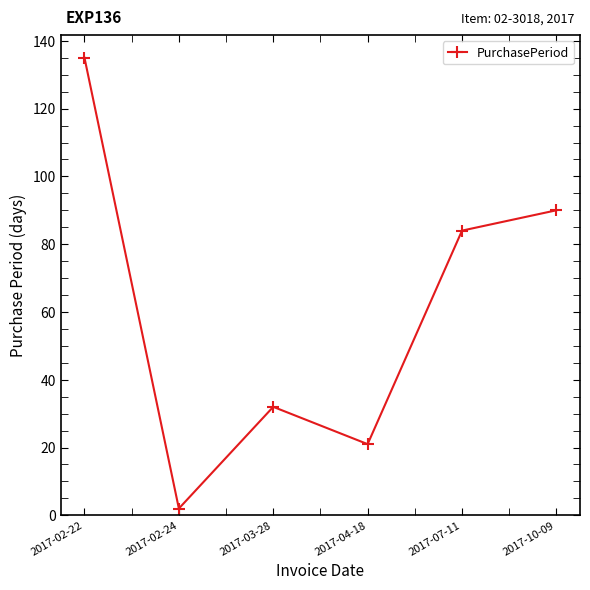

What is the change in value from 2017-02-22 to 2017-07-11?

-51